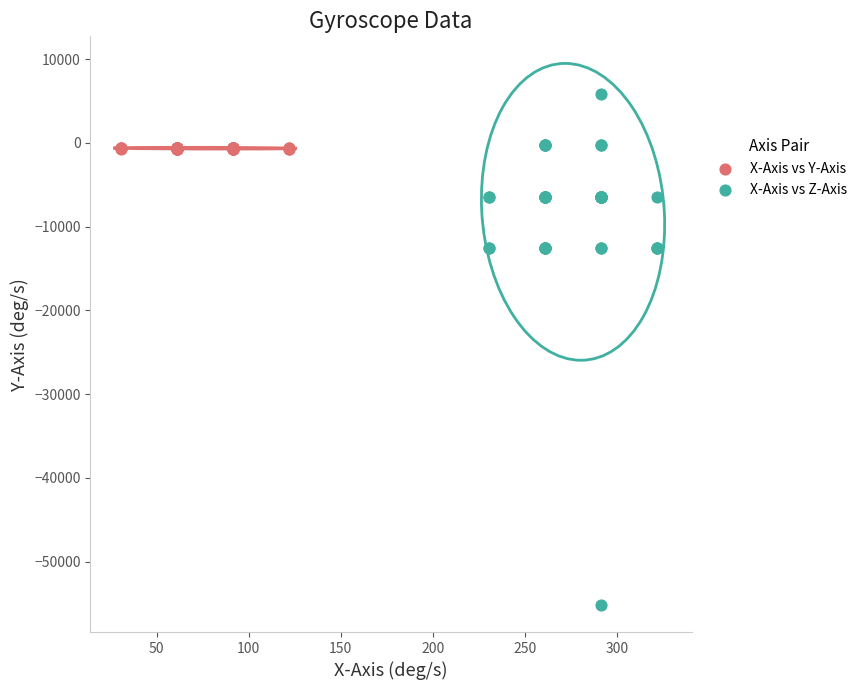

Which series has the largest Y range (max minus min)?

X-Axis vs Z-Axis